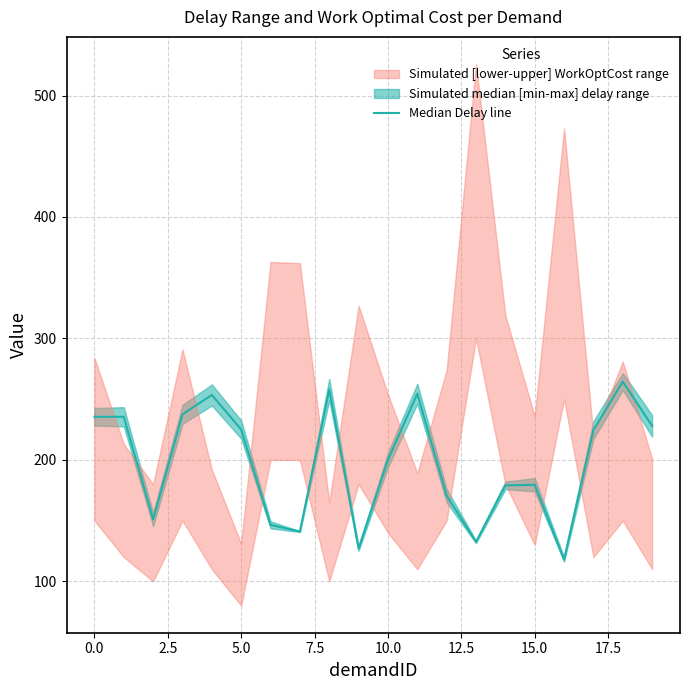

Is it true that the value at 16 is 118.0?

True